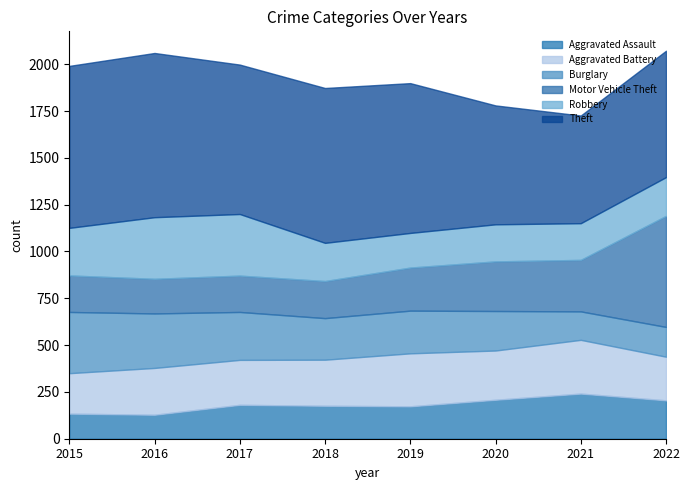

Where is the first local minimum for Motor Vehicle Theft?

2016